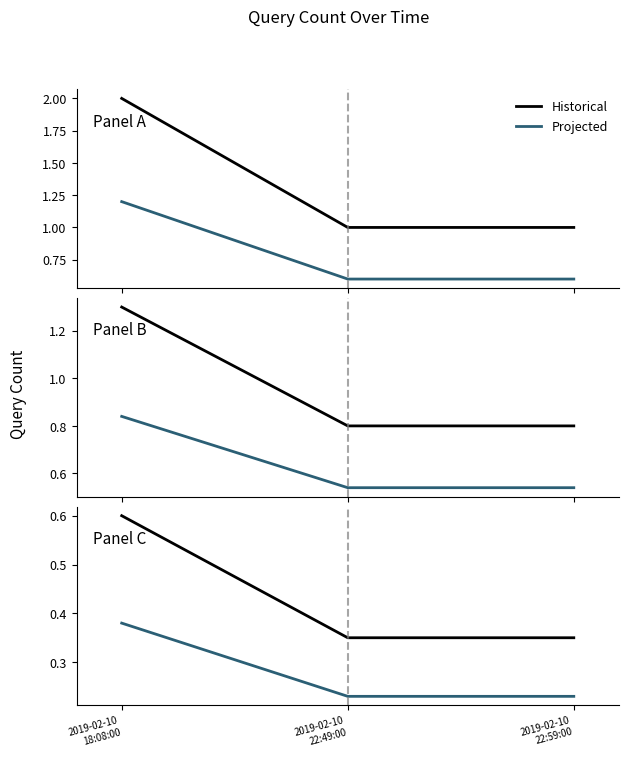

Does the chart have visible grid lines?

No